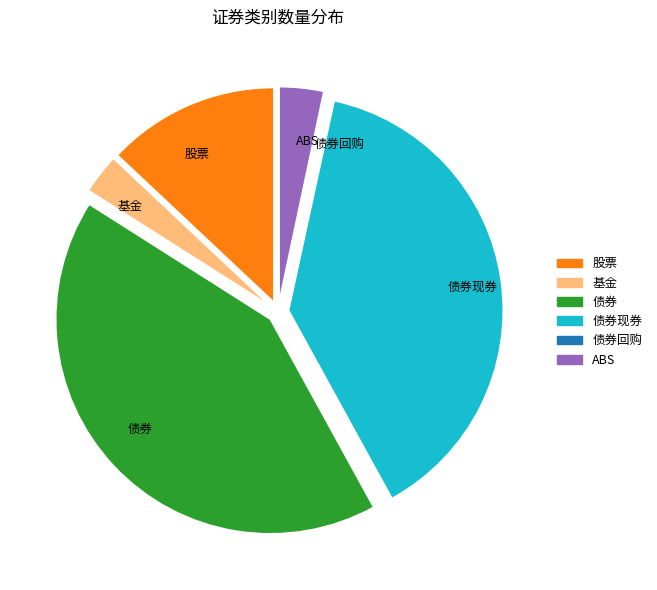

Combined, do ABS and 股票 account for over 50%?

No